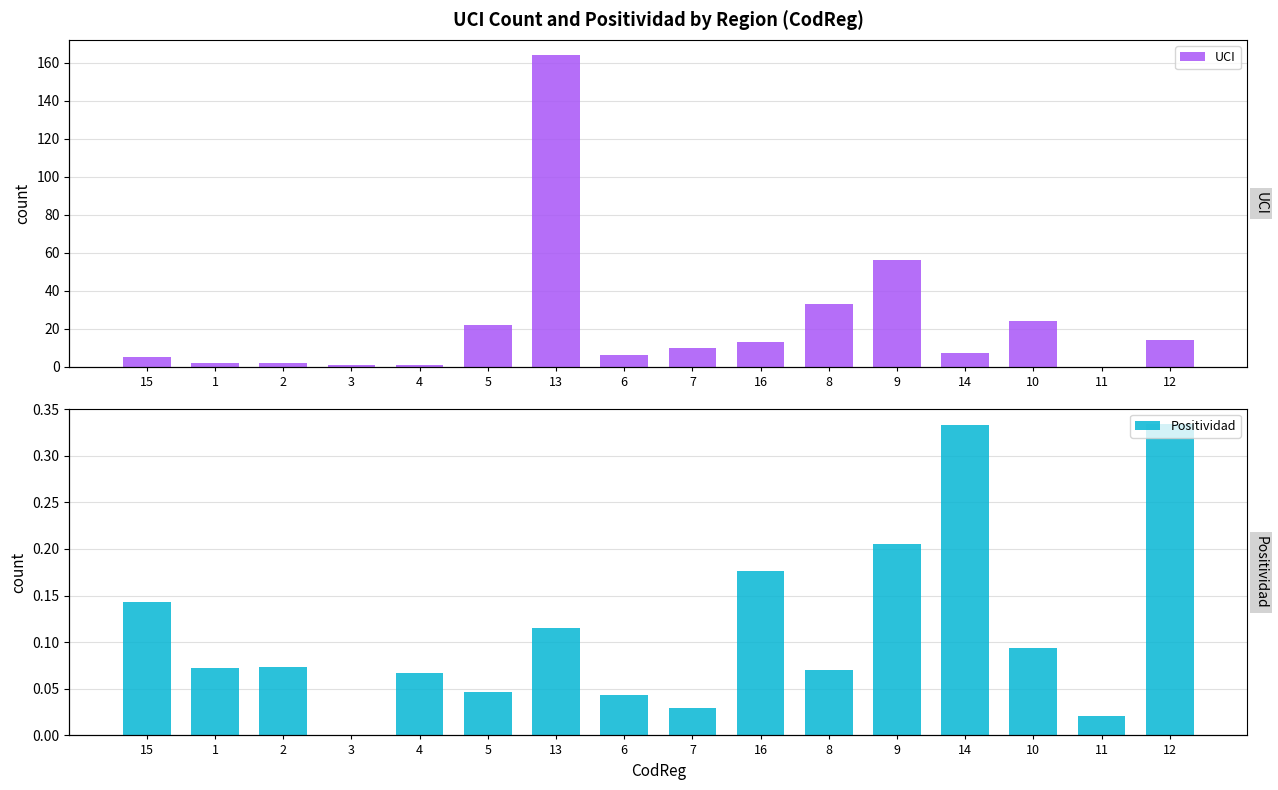

Rank the series by their average value, from highest to lowest.

UCI, Positividad